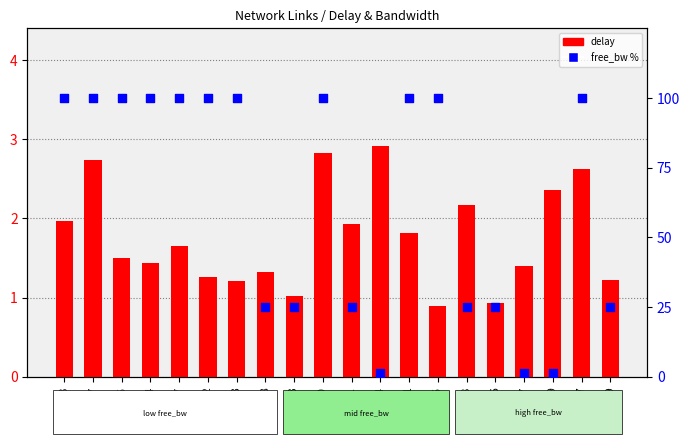

Which series contains the highest Y value?

free_bw %